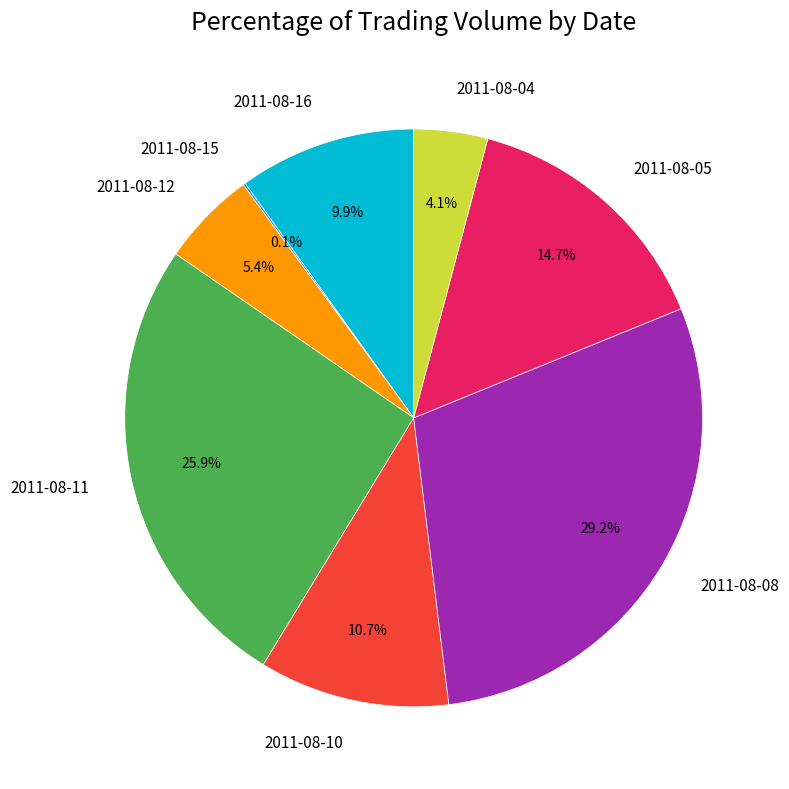

What percentage is the 2011-08-08 slice, to the nearest percent?

29%